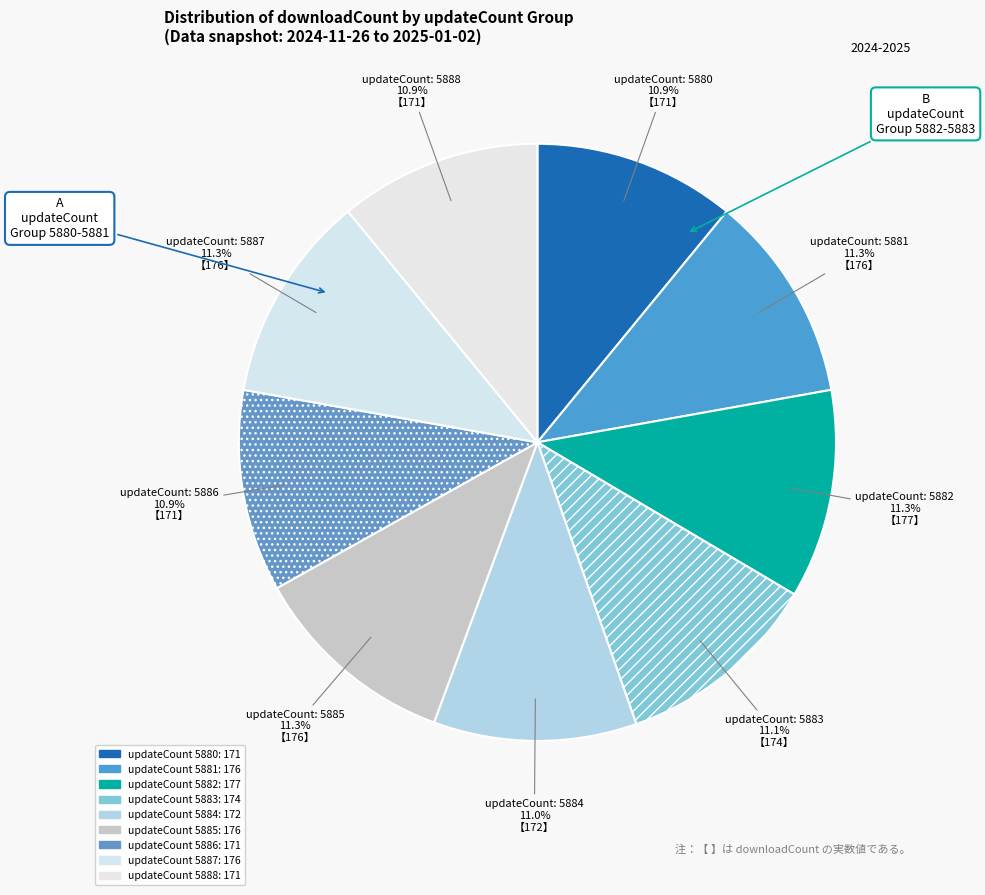

Count the number of slices in the pie.

9